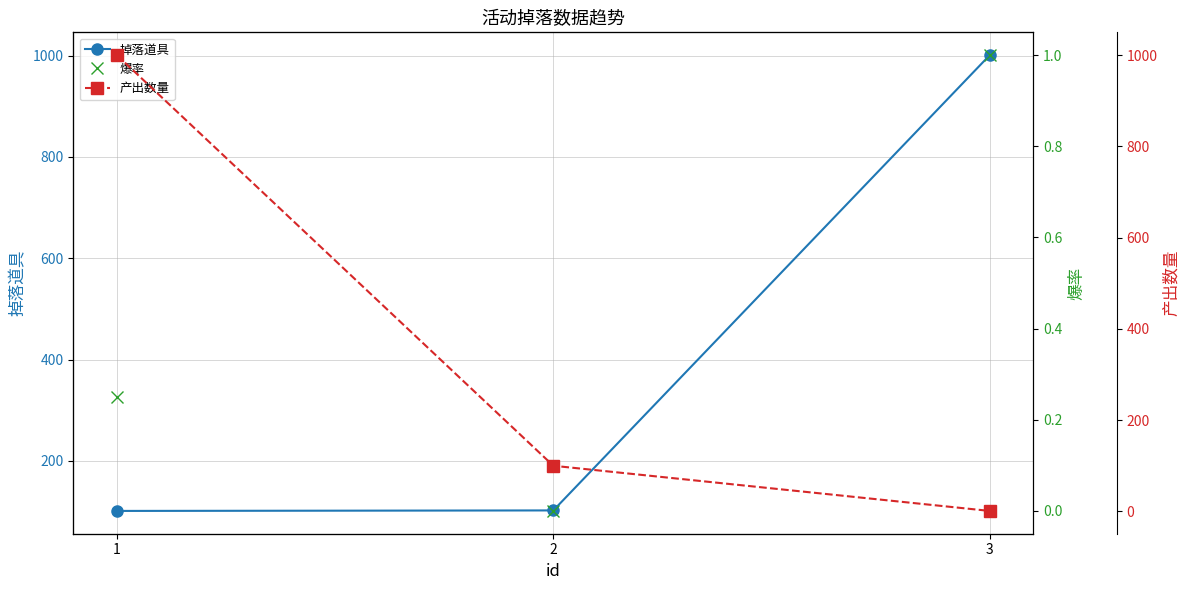

Between 2 and 3, which series saw the biggest shift?

掉落道具